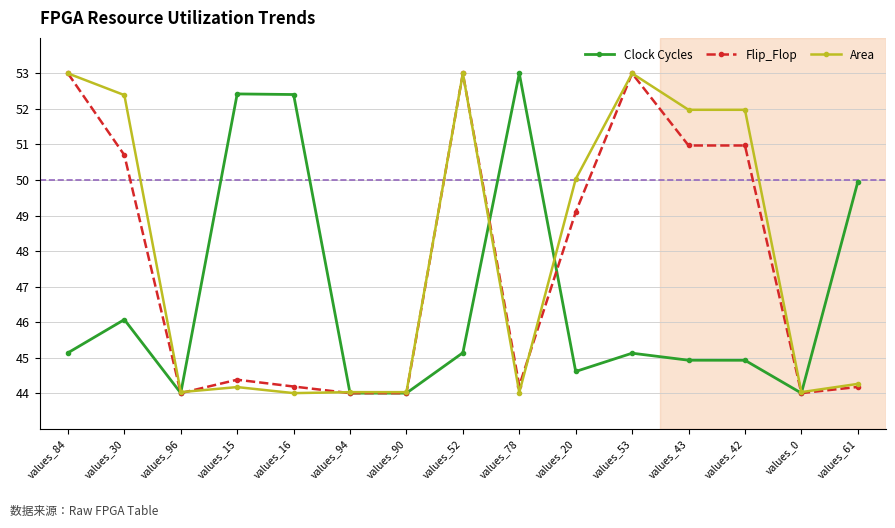

What is the label of the 4th point from the right?

values_43